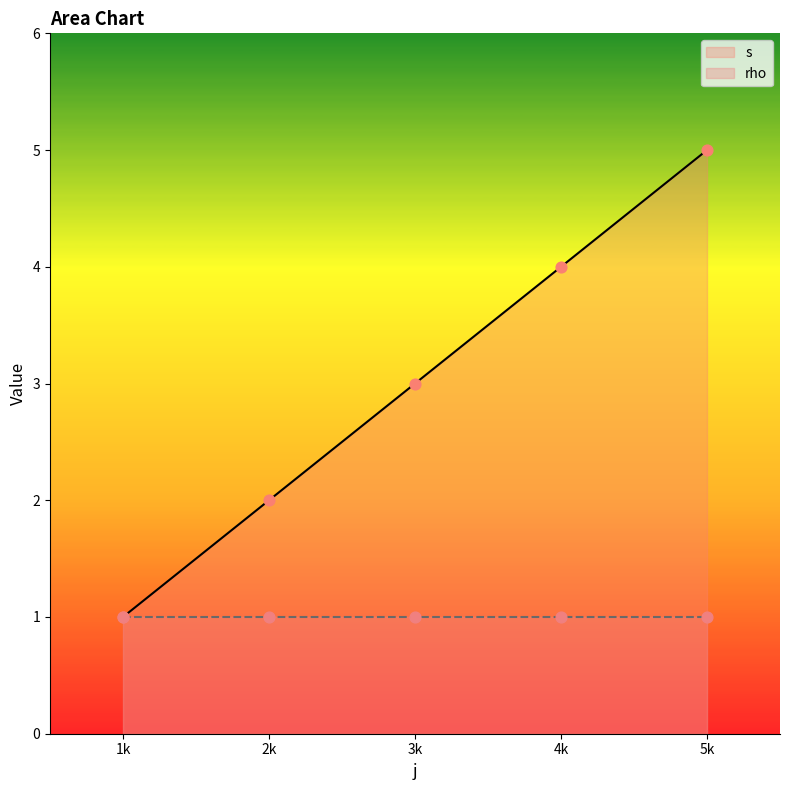

Which category has the lowest value in the s series?

1k